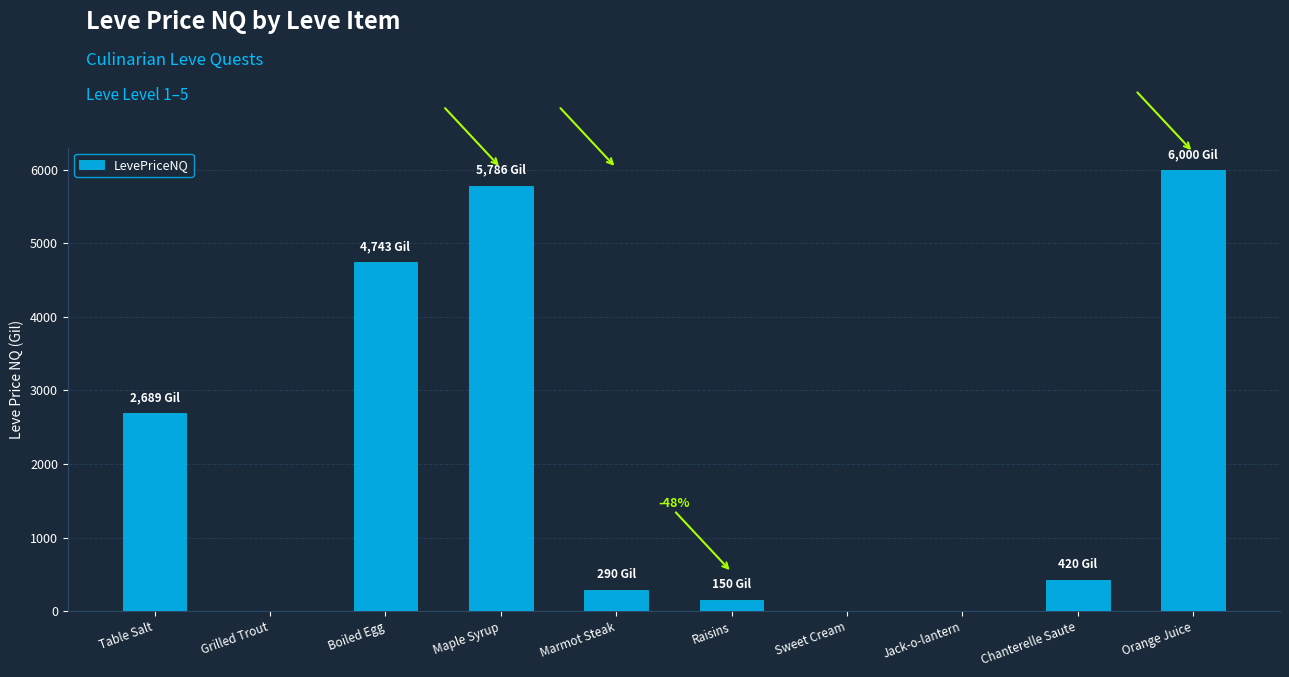

Where is the data nearest to the value 3000?

Table Salt